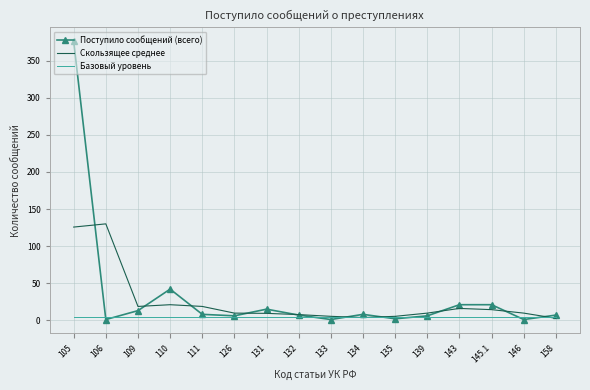

At which category does the chart reach its peak across all series?

105